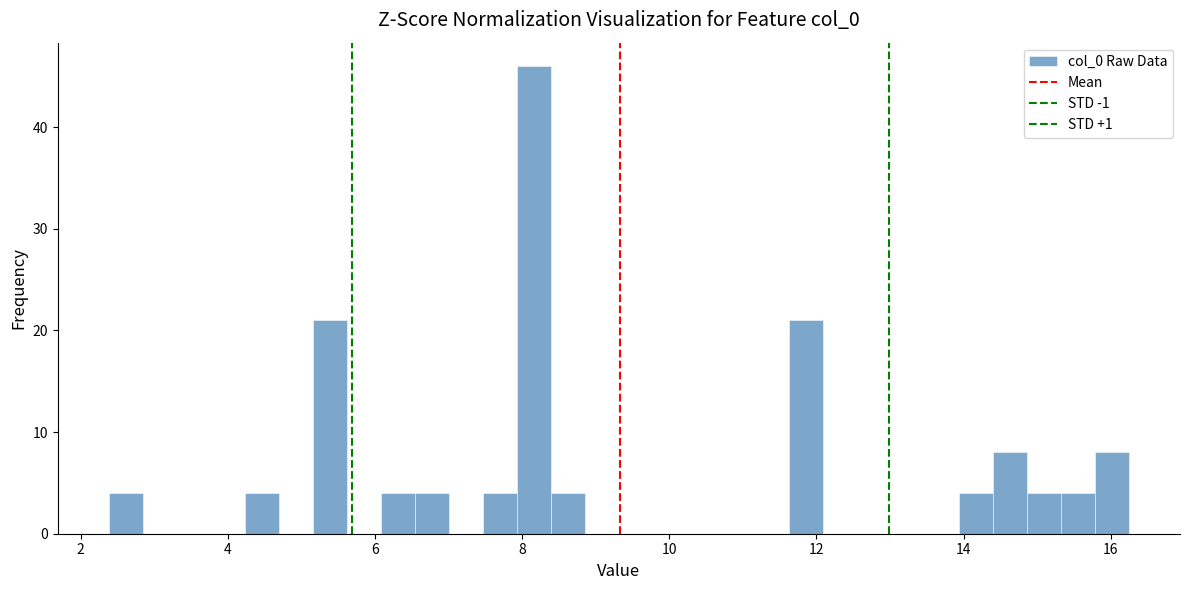

Read against the x-axis, roughly where is the centre of the tallest bar?

8.2